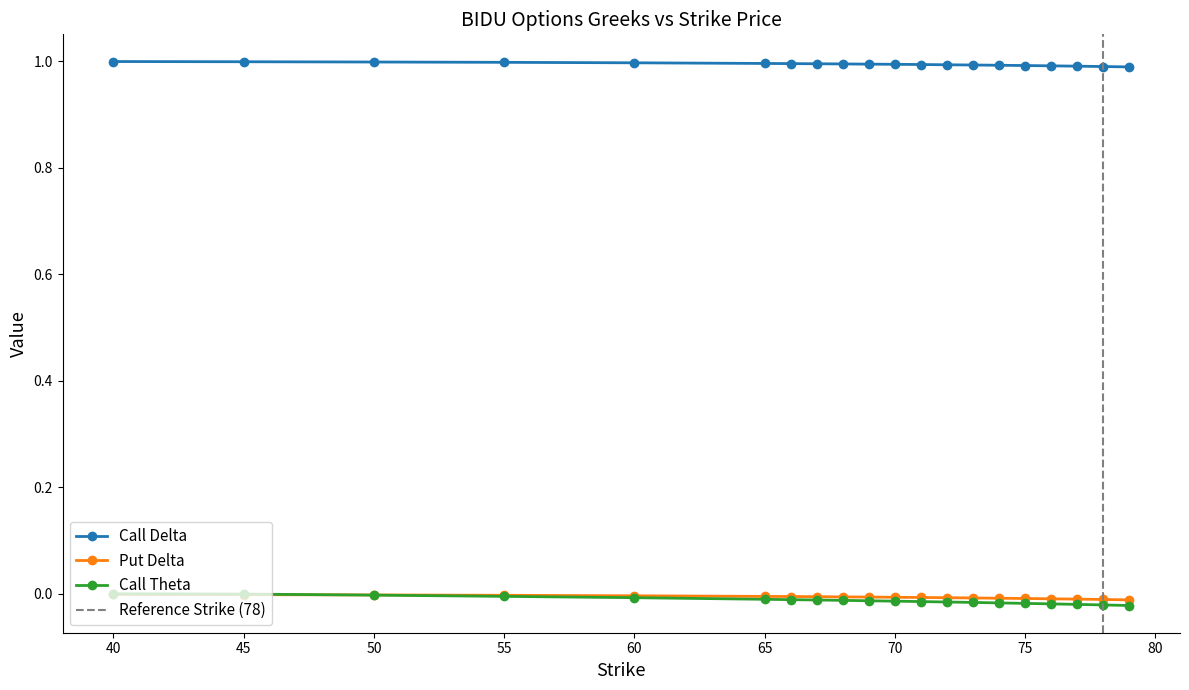

How many lines are shown in the chart?

3